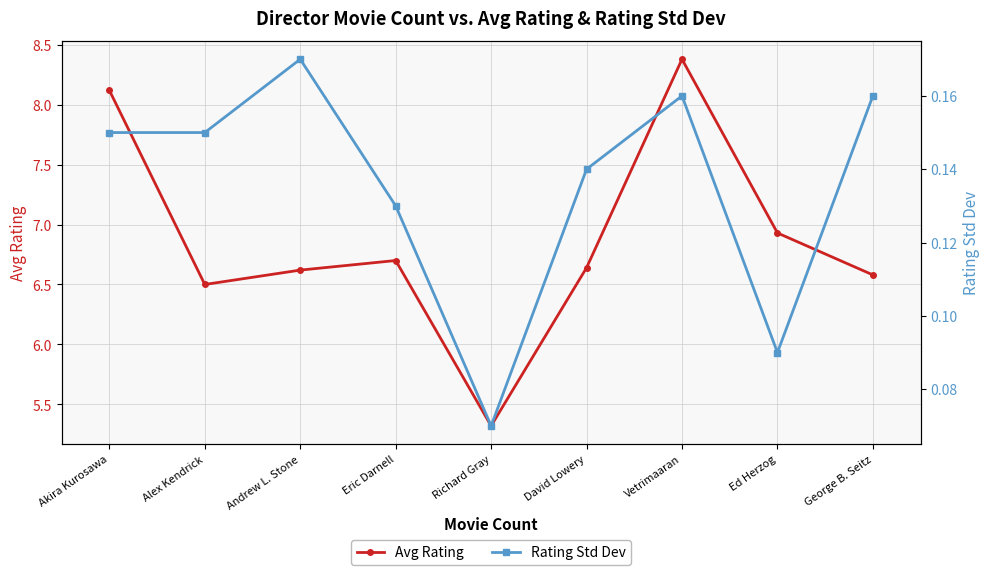

How many interior local peaks does the Rating Std Dev series have?

2